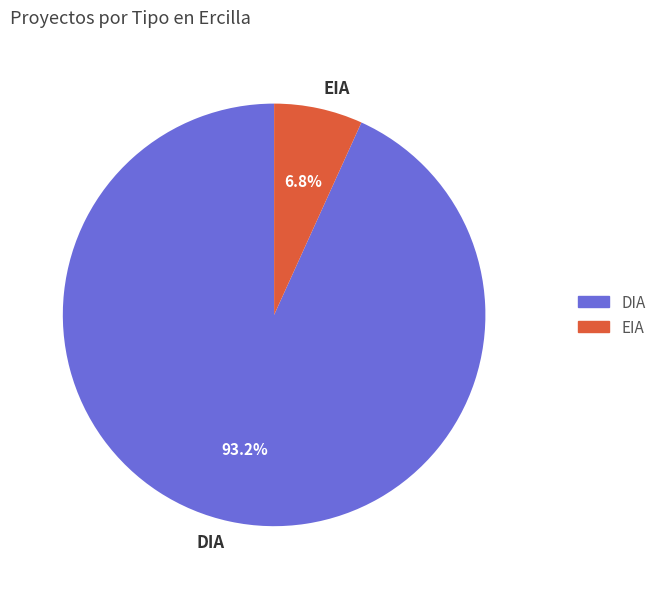

To the nearest percent, what is the combined percentage of DIA and EIA?

100%